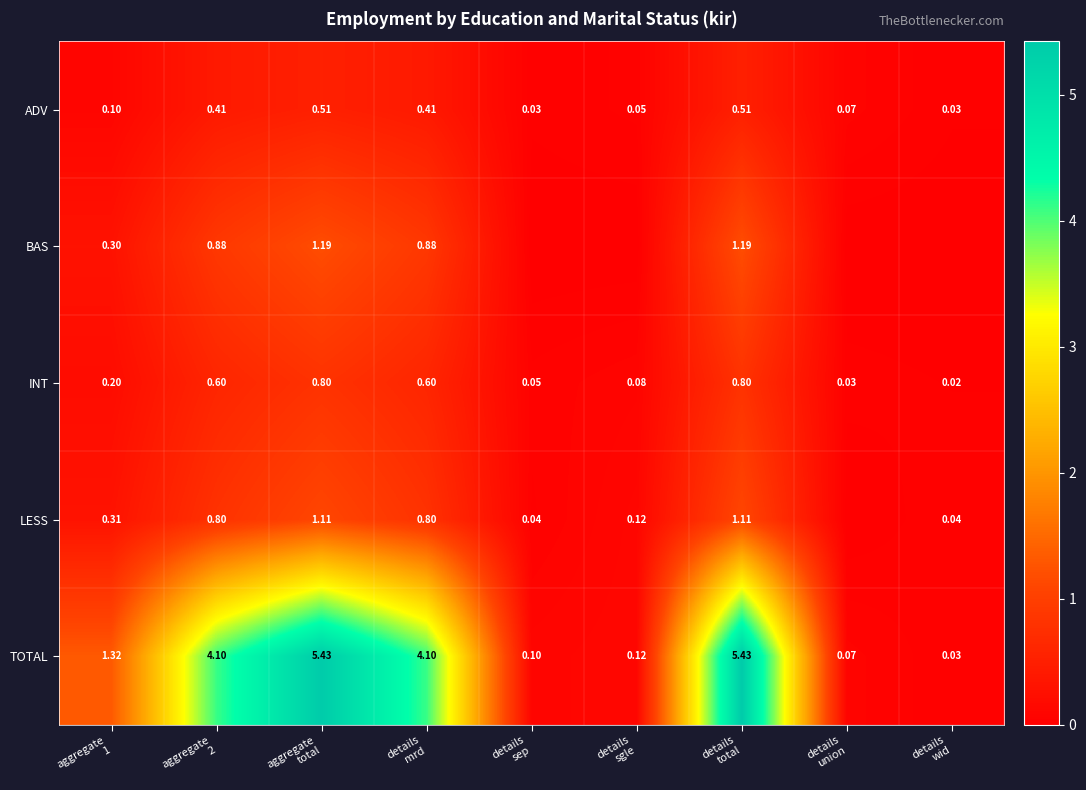

What is the sum of the ADV values at aggregate 2 and aggregate total?

0.9